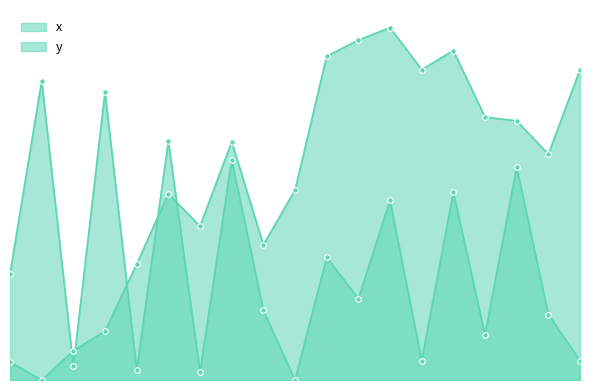

Read the x value at 0.

48.8